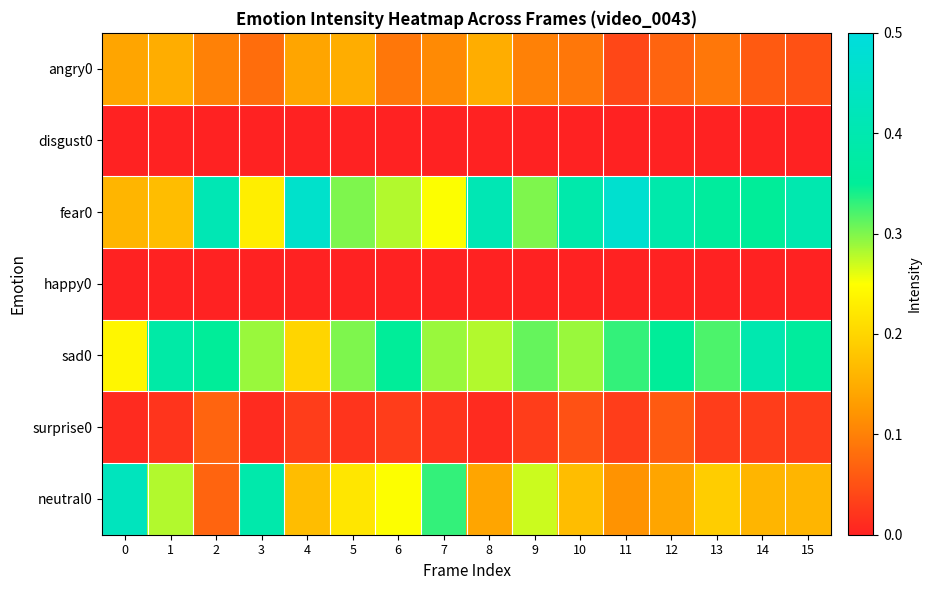

Reading left to right, transcribe all the data shown in this chart.

angry0: 0=0.1	1=0.1	2=0.1	3=0.1	4=0.1	5=0.1	6=0.1	7=0.1	8=0.1	9=0.1	10=0.1	11=0.0	12=0.1	13=0.1	14=0.1	15=0.1
disgust0: 0=0.0	1=0.0	2=0.0	3=0.0	4=0.0	5=0.0	6=0.0	7=0.0	8=0.0	9=0.0	10=0.0	11=0.0	12=0.0	13=0.0	14=0.0	15=0.0
fear0: 0=0.2	1=0.2	2=0.4	3=0.2	4=0.5	5=0.3	6=0.3	7=0.2	8=0.4	9=0.3	10=0.4	11=0.5	12=0.4	13=0.4	14=0.3	15=0.4
happy0: 0=0.0	1=0.0	2=0.0	3=0.0	4=0.0	5=0.0	6=0.0	7=0.0	8=0.0	9=0.0	10=0.0	11=0.0	12=0.0	13=0.0	14=0.0	15=0.0
sad0: 0=0.2	1=0.4	2=0.3	3=0.3	4=0.2	5=0.3	6=0.3	7=0.3	8=0.3	9=0.3	10=0.3	11=0.3	12=0.3	13=0.3	14=0.4	15=0.4
surprise0: 0=0.0	1=0.0	2=0.1	3=0.0	4=0.0	5=0.0	6=0.0	7=0.0	8=0.0	9=0.0	10=0.1	11=0.0	12=0.1	13=0.0	14=0.0	15=0.0
neutral0: 0=0.4	1=0.3	2=0.1	3=0.4	4=0.2	5=0.2	6=0.2	7=0.3	8=0.1	9=0.3	10=0.2	11=0.1	12=0.1	13=0.2	14=0.2	15=0.2